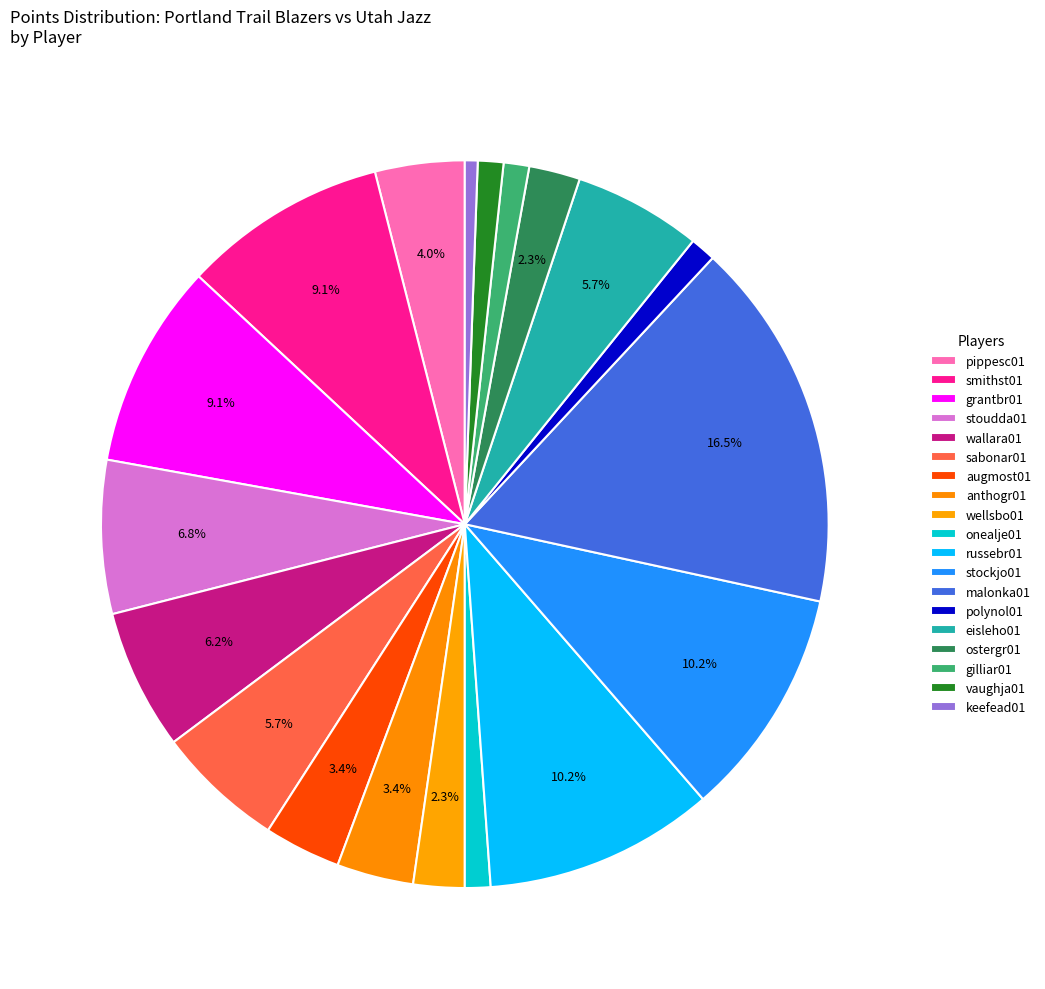

Count the number of slices in the pie.

19